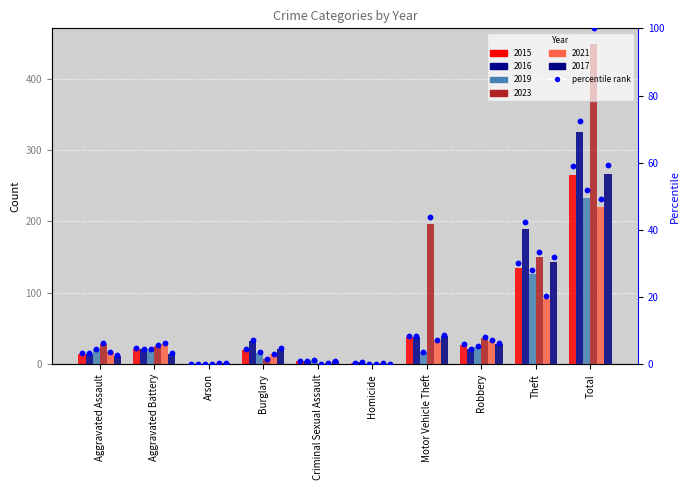

At which category is the sum across all series the highest?

Total